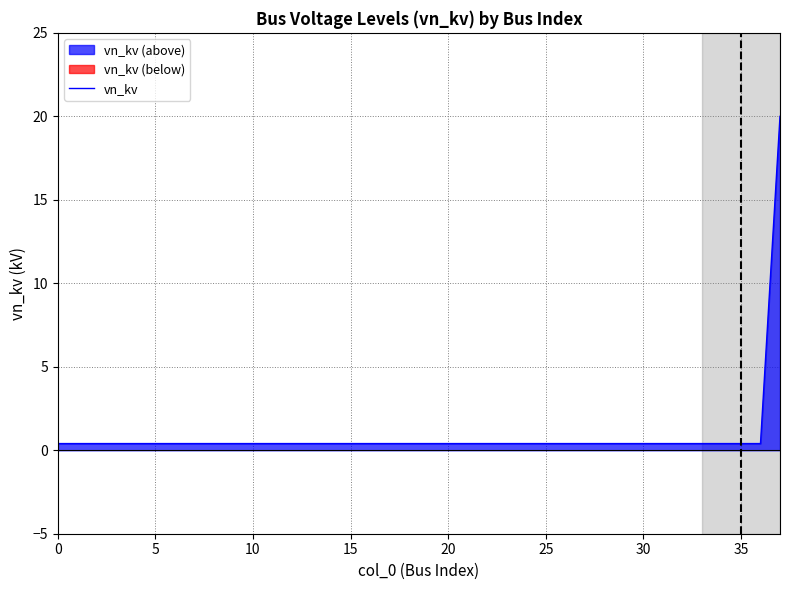

What is the change in value from 17 to 37?

+19.6